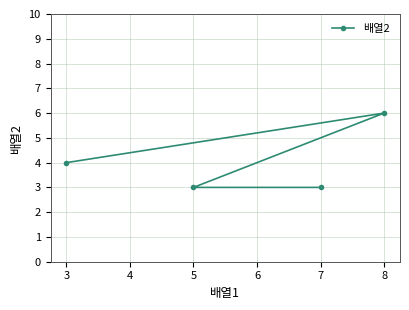

Reading left to right, transcribe all the data shown in this chart.

3=4	5=3	7=3	8=6